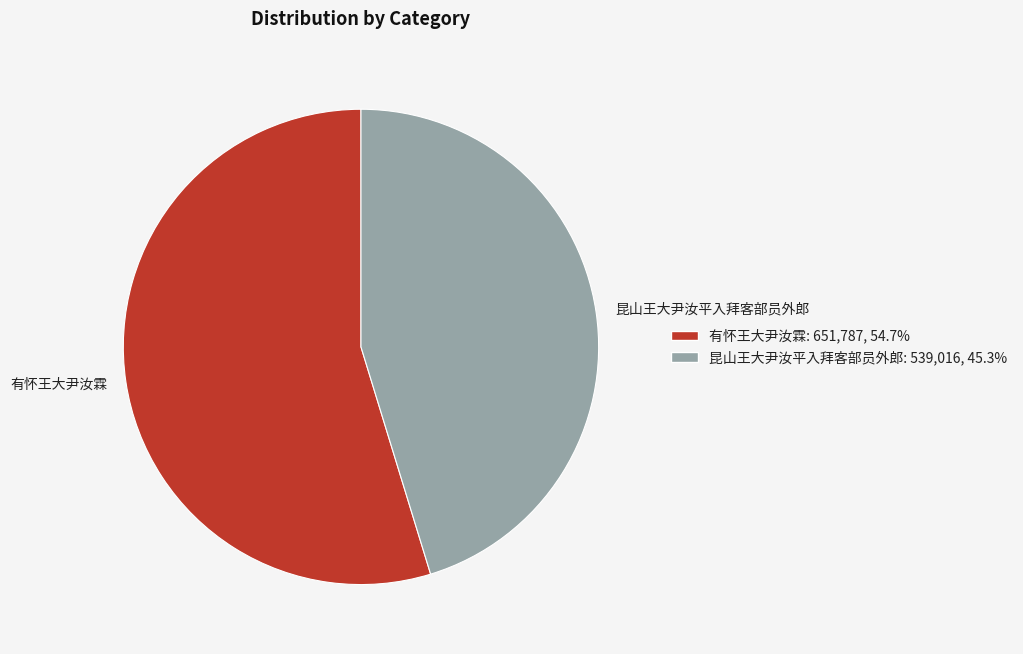

Combined, do 昆山王大尹汝平入拜客部员外郎: 539,016, 45.3% and 有怀王大尹汝霖: 651,787, 54.7% account for over 50%?

Yes